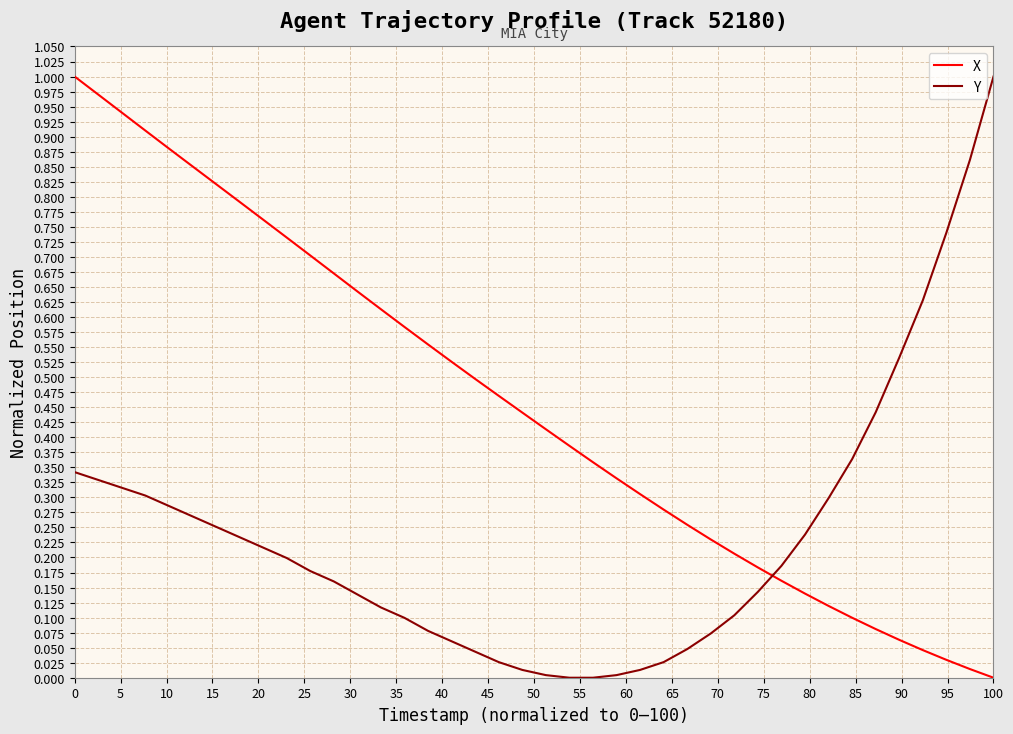

Rank the series by their average value, from lowest to highest.

Y, X